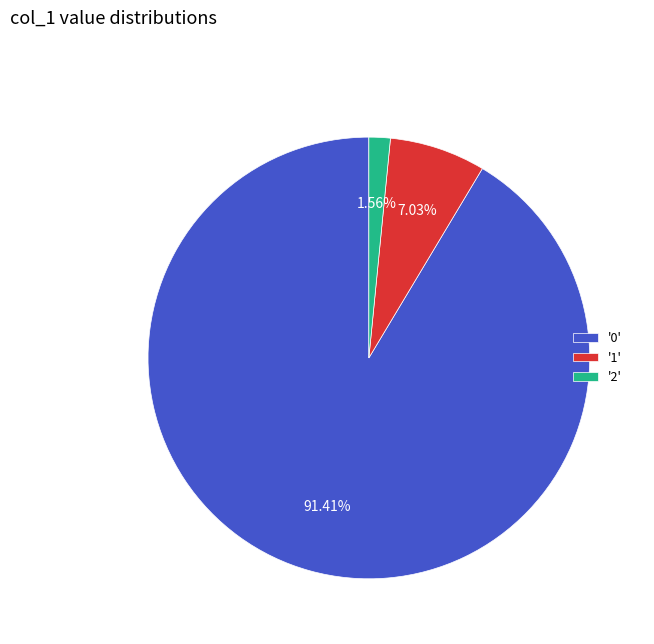

Which has a higher value, '2' or '0'?

'0'